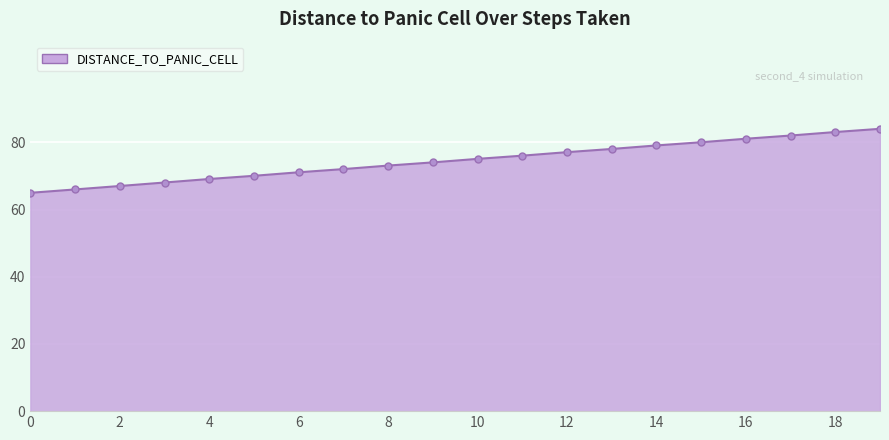

What is the sum of all values?

1491.4